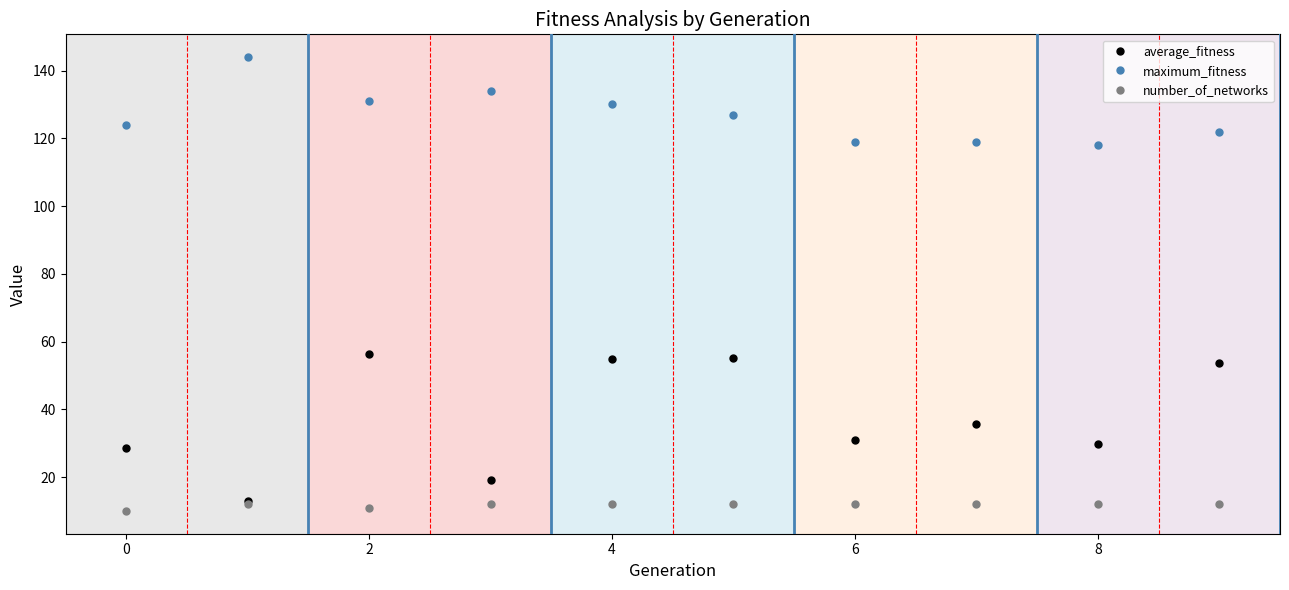

What is the maximum value for maximum_fitness?

144.0